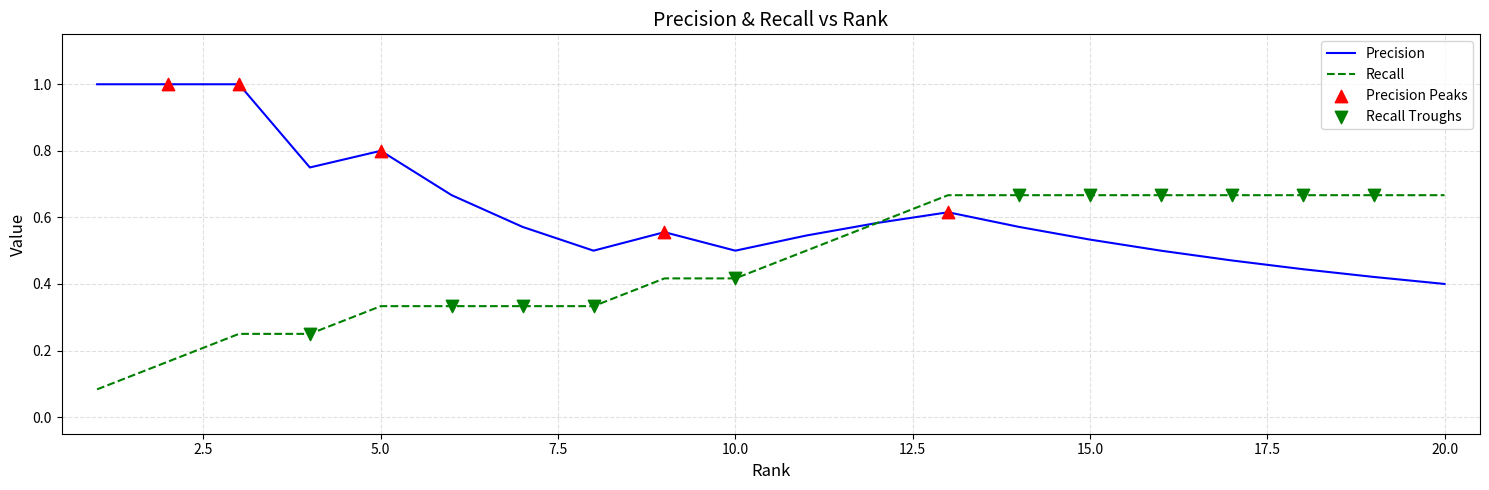

List the series in order of their overall mean, lowest first.

Recall, Precision